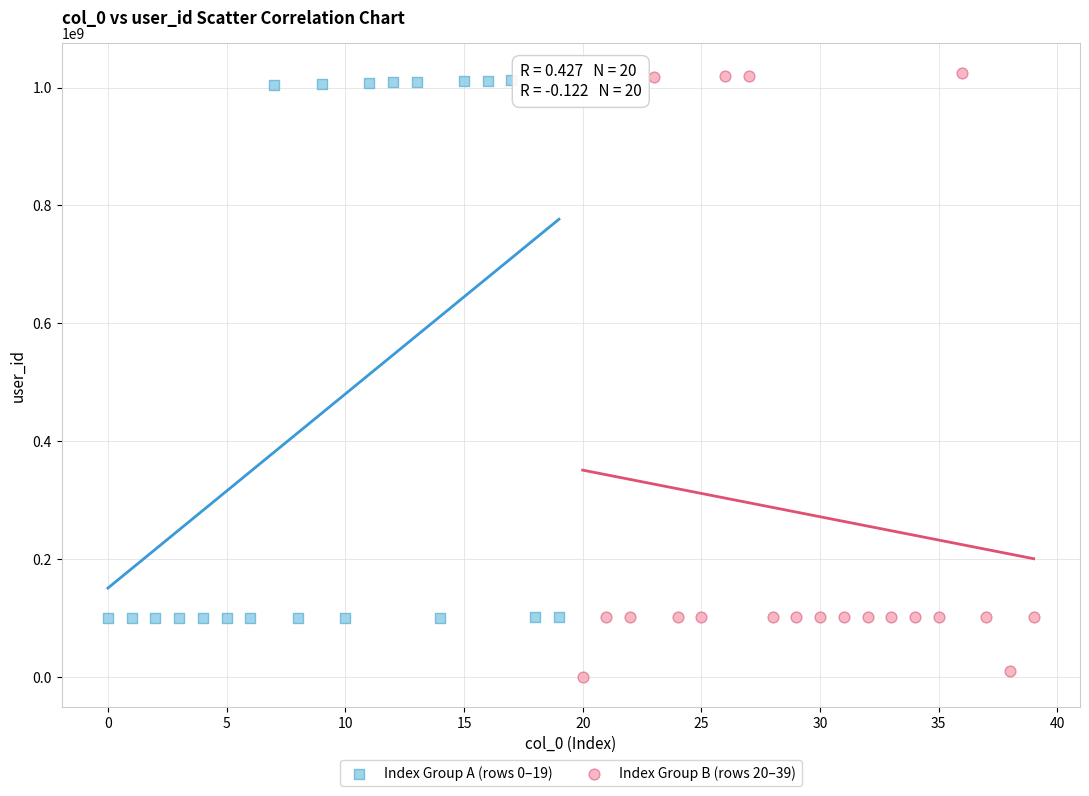

Which series has the largest Y range (max minus min)?

Index Group B (rows 20–39)